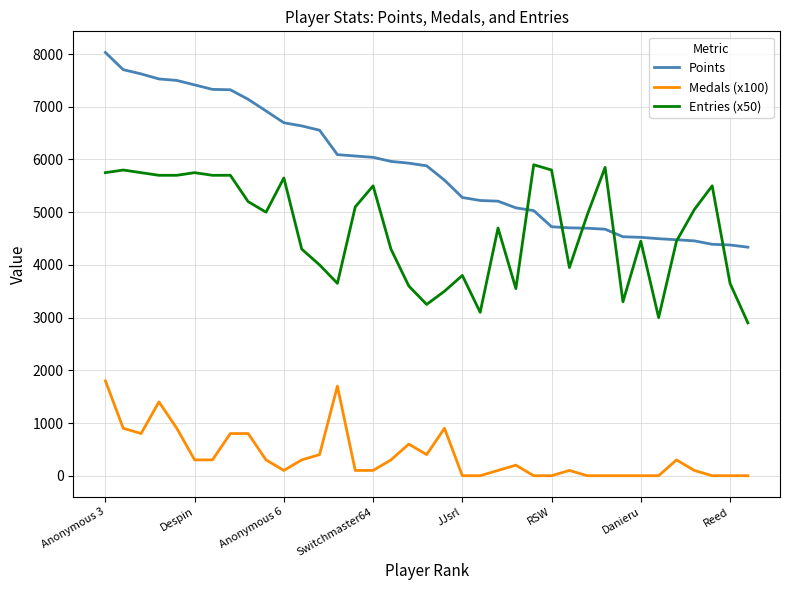

Which series has the largest total across all categories?

Points